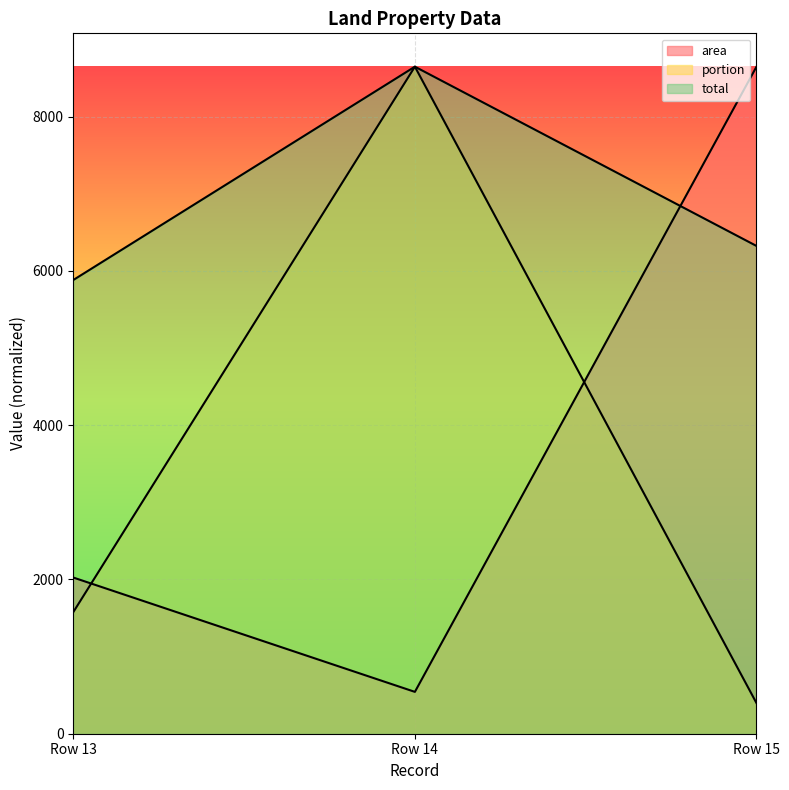

Read the area value at Row 14.

542.6